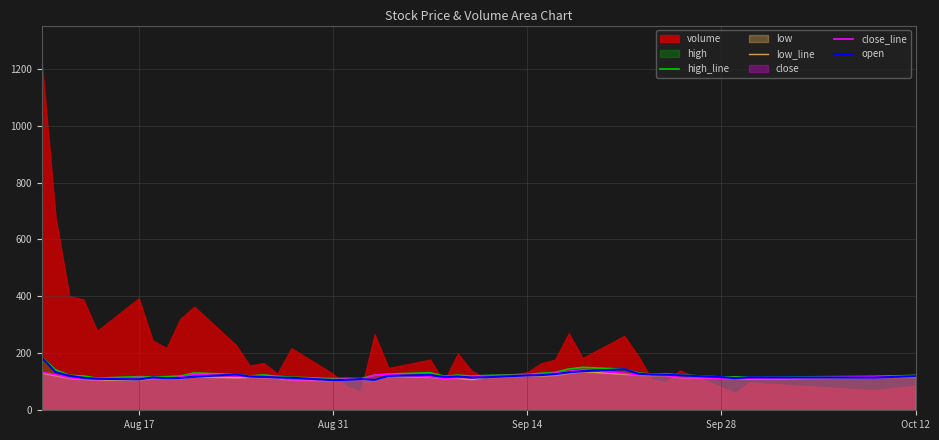

What is the maximum value for high_line?

186.5